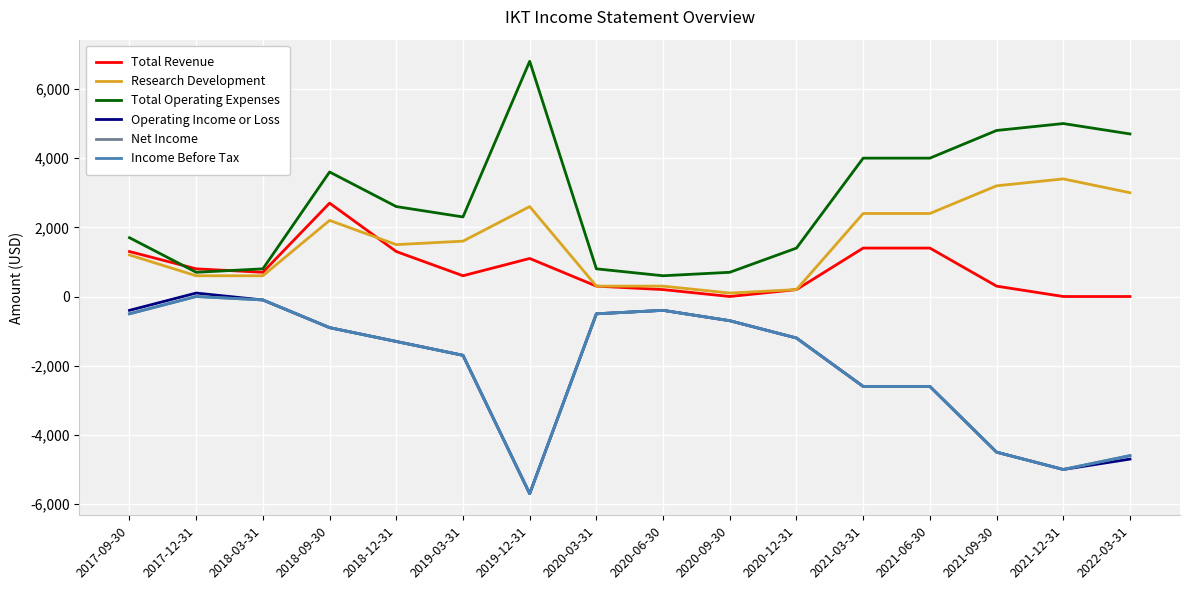

What is the value of the Net Income point at the 10th from the left?

-700